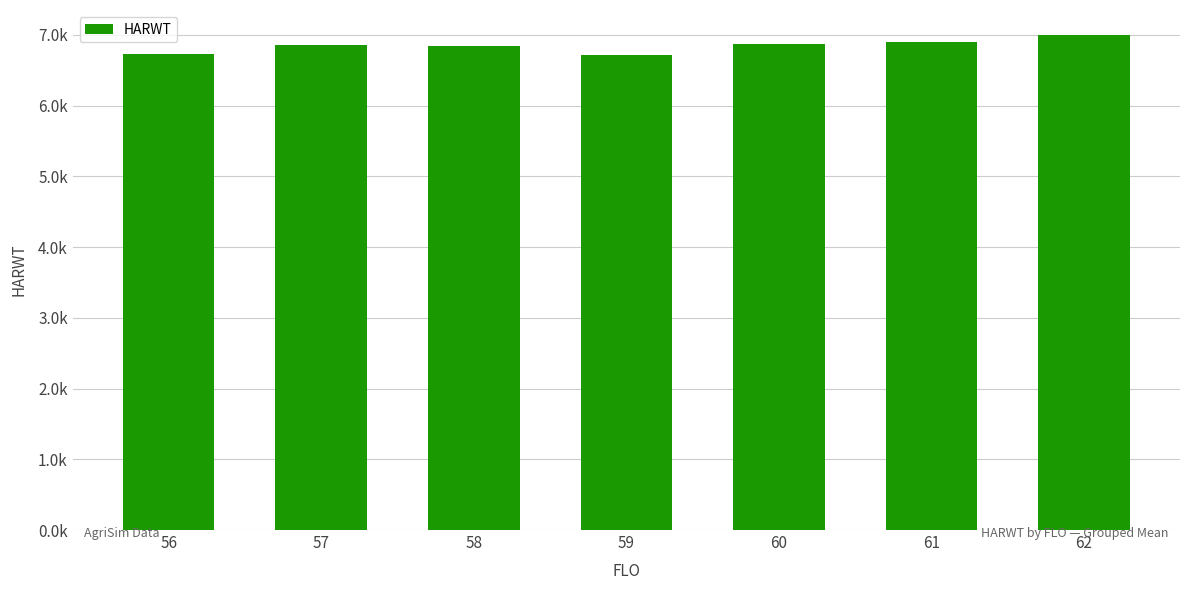

The chart shows a value of 9031.9 at 59. True or false?

False